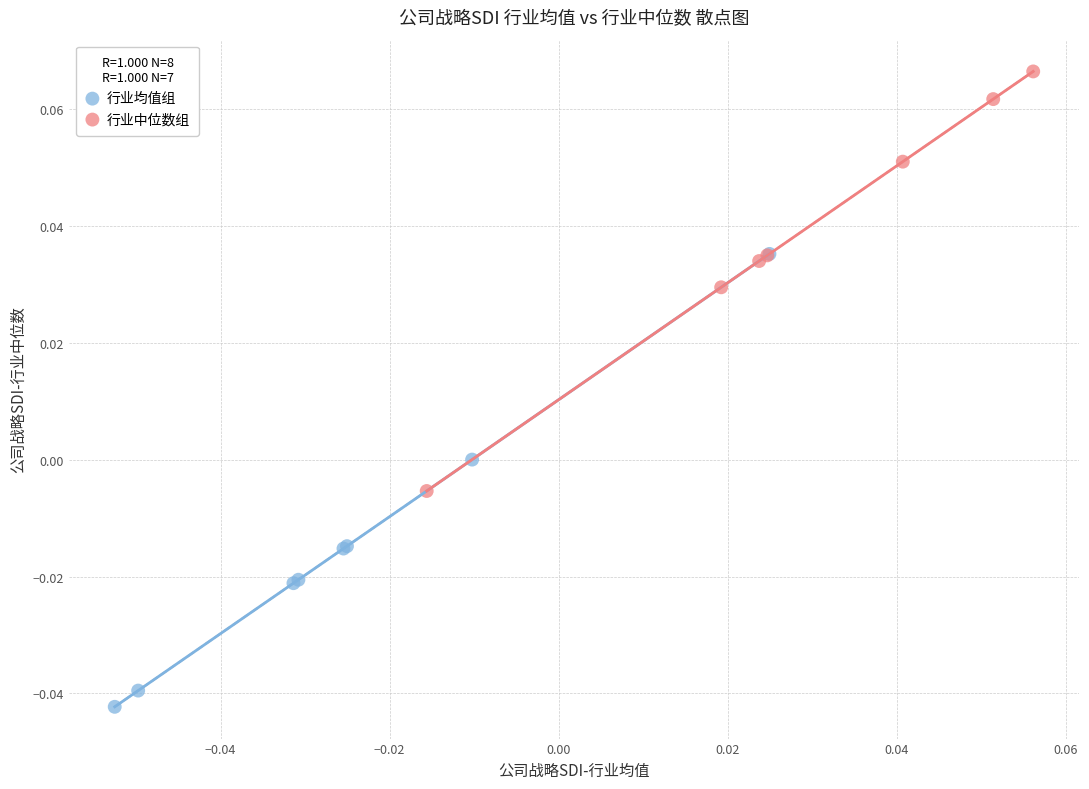

Which series has the widest spread of Y values?

行业均值组